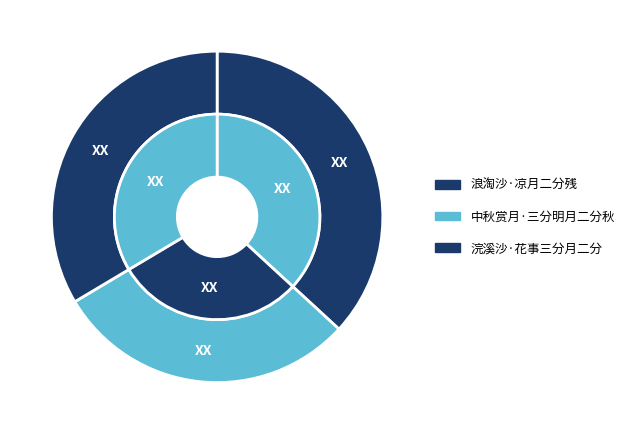

Does 中秋赏月·三分明月二分秋 represent more than half of the total?

No